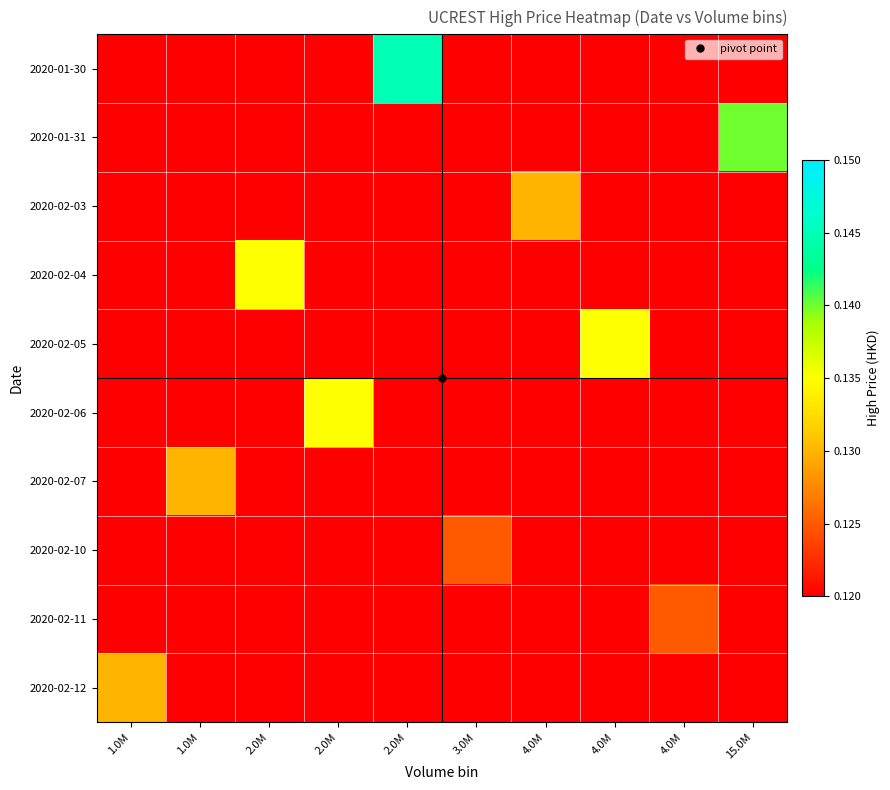

At which category is the sum across all series the highest?

2.0M